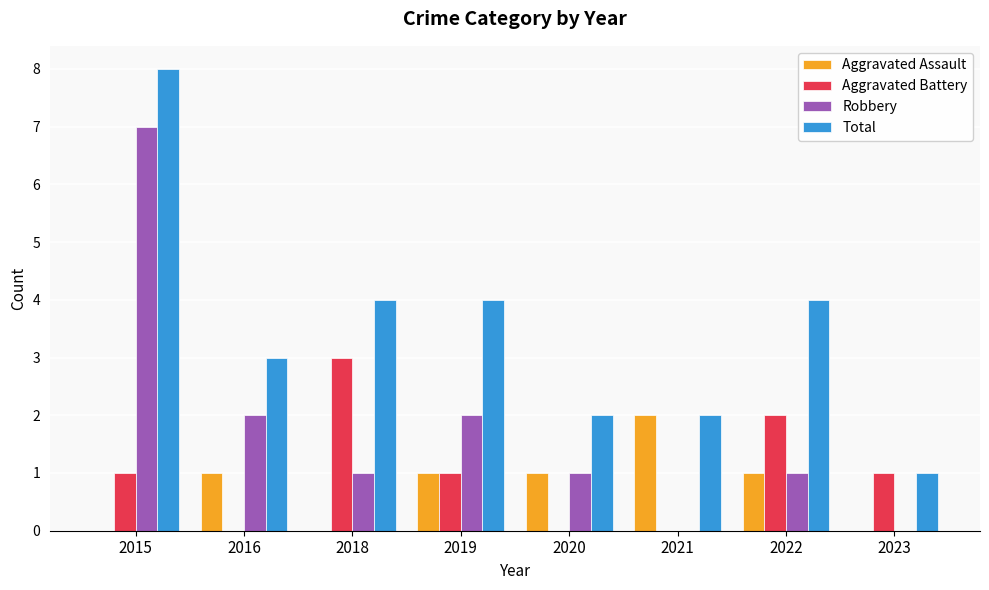

What is the sum of the Total values at 2018 and 2016?

7